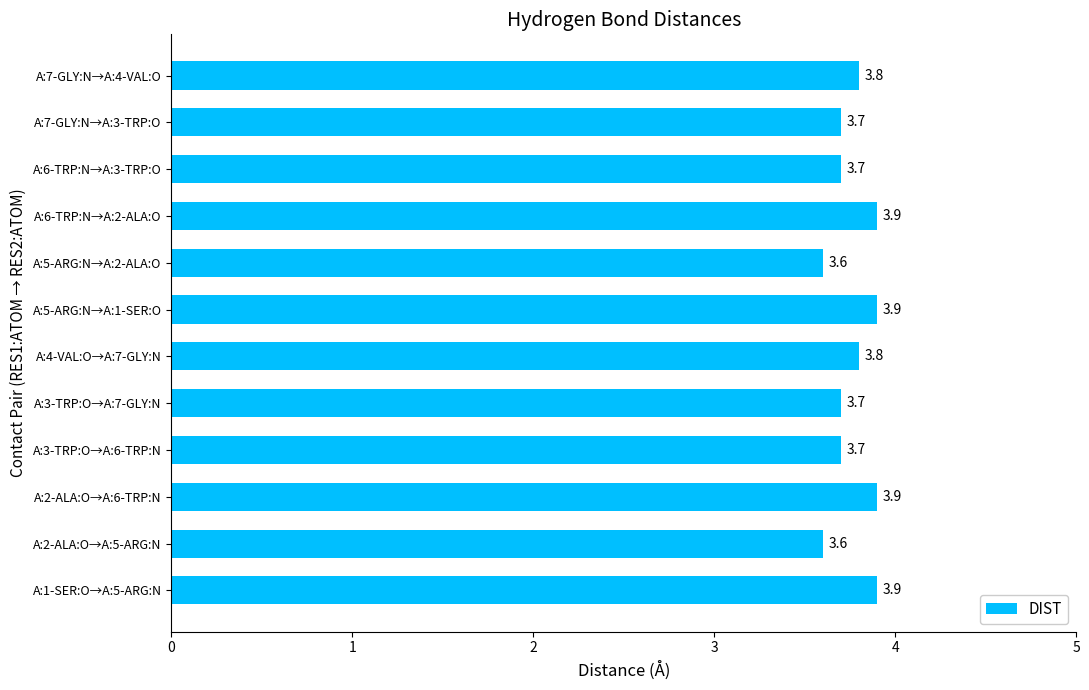

Reading bottom to top, list all the values displayed in this chart.

3.9	3.6	3.9	3.7	3.7	3.8	3.9	3.6	3.9	3.7	3.7	3.8